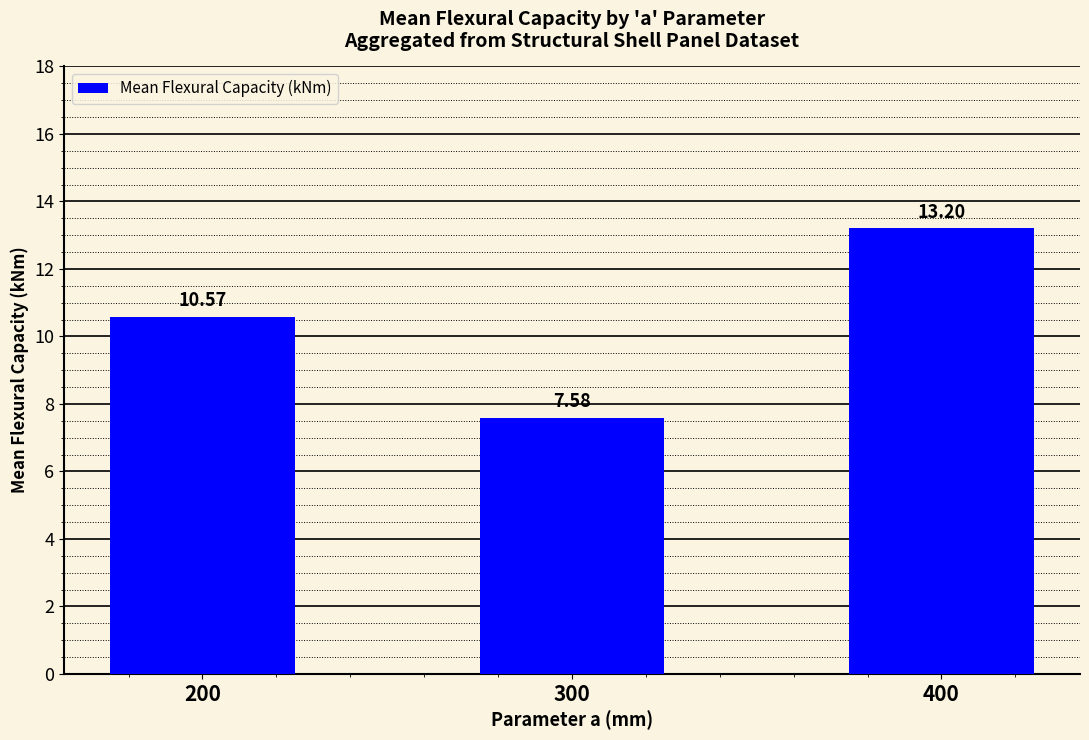

How many data points are less than 10?

1